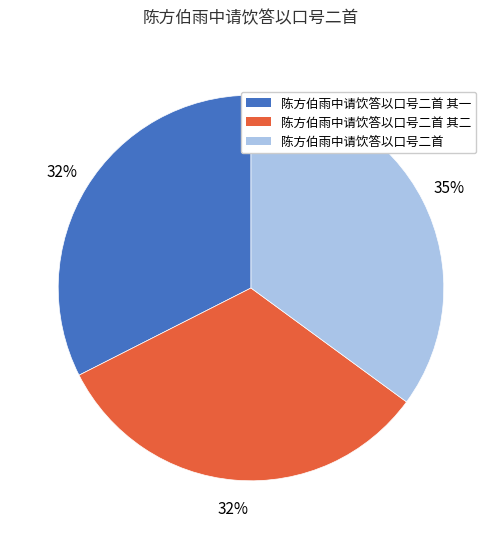

To the nearest percent, what is the difference between the largest and smallest slice percentages?

3%